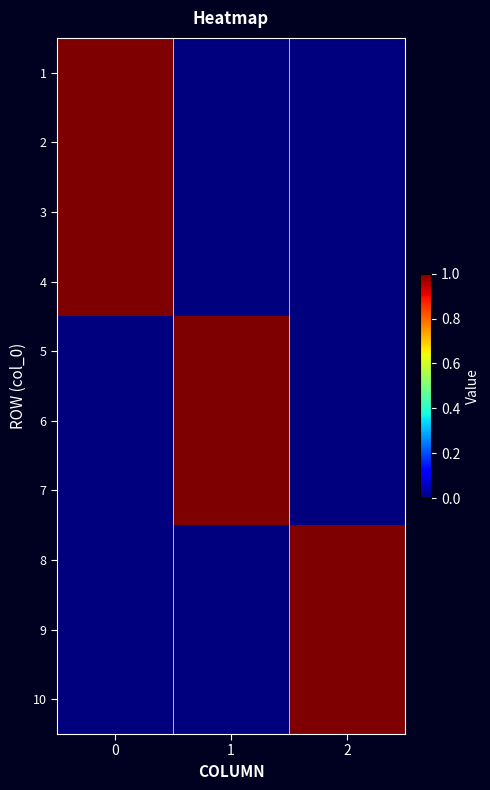

Reading right to left, extract all data points from this chart.

1: 2=0	1=0	0=1
2: 2=0	1=0	0=1
3: 2=0	1=0	0=1
4: 2=0	1=0	0=1
5: 2=0	1=1	0=0
6: 2=0	1=1	0=0
7: 2=0	1=1	0=0
8: 2=1	1=0	0=0
9: 2=1	1=0	0=0
10: 2=1	1=0	0=0